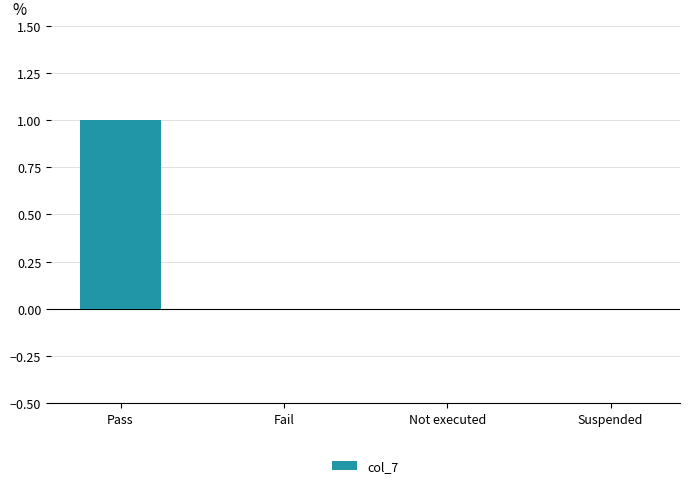

True or false: the data shows 2 at Pass.

False